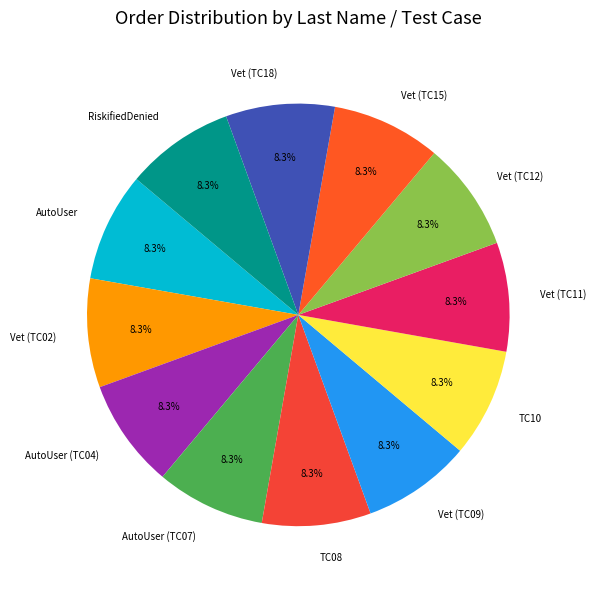

The Vet (TC15) slice represents 8% of the pie. True or false?

True